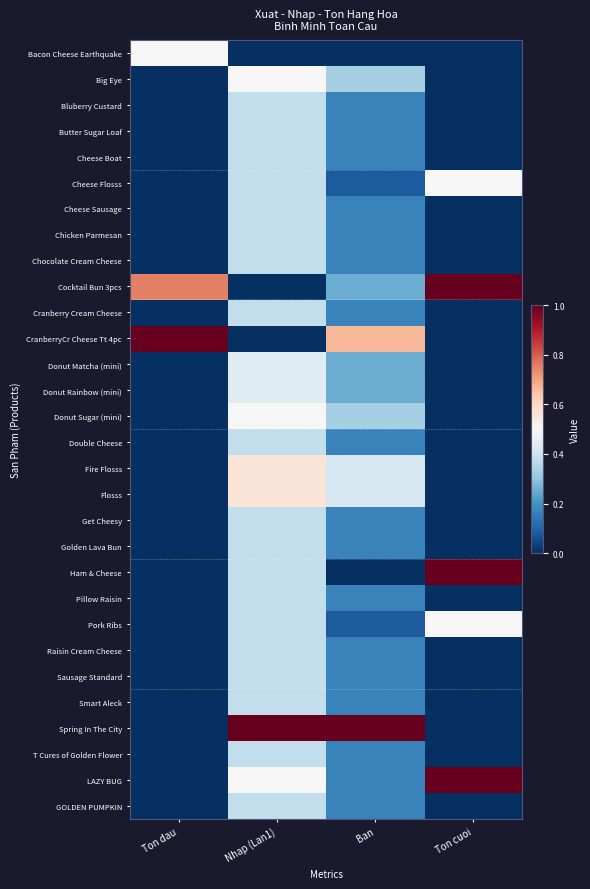

How many data points does each series have?

4